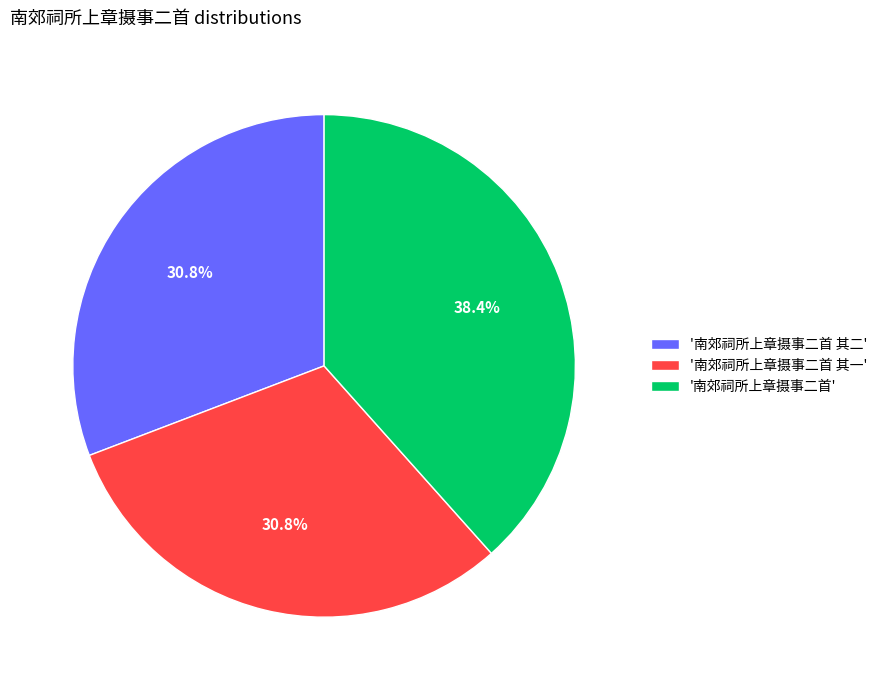

Is the sum of '南郊祠所上章摄事二首 其二' and '南郊祠所上章摄事二首 其一' greater than half?

Yes